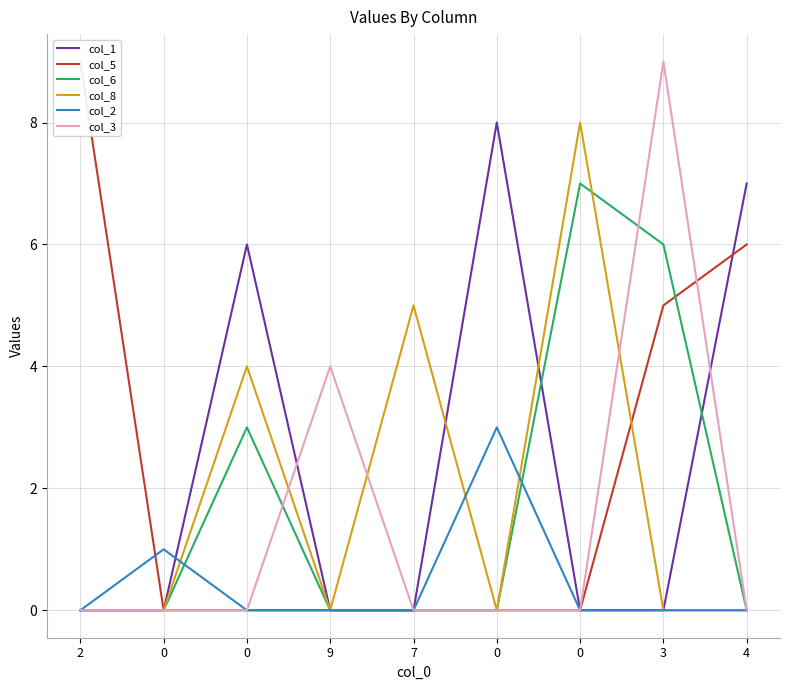

Where do col_2 and col_8 first cross each other?

0 and 0